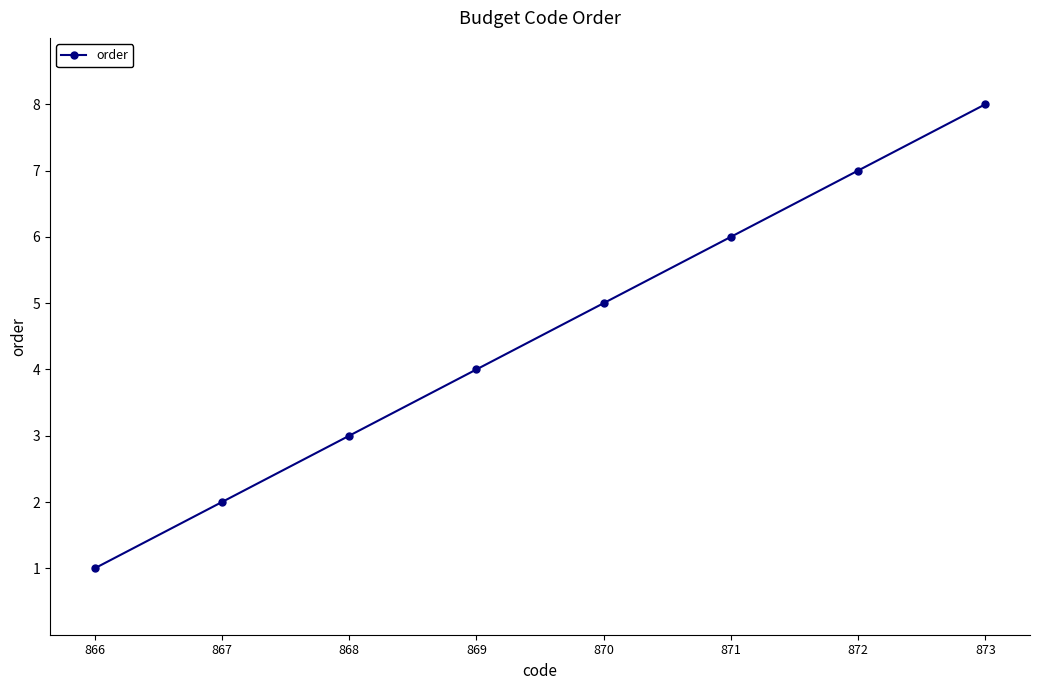

The value at 868 is 3. True or false?

True